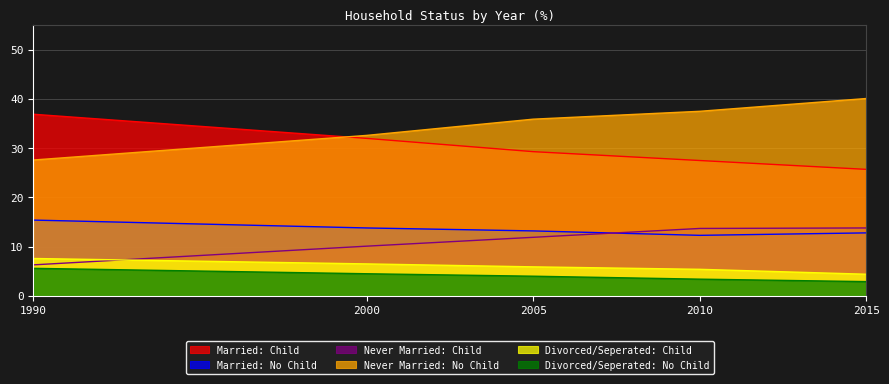

The Never Married: No Child series shows 40.1 at 2015. True or false?

True